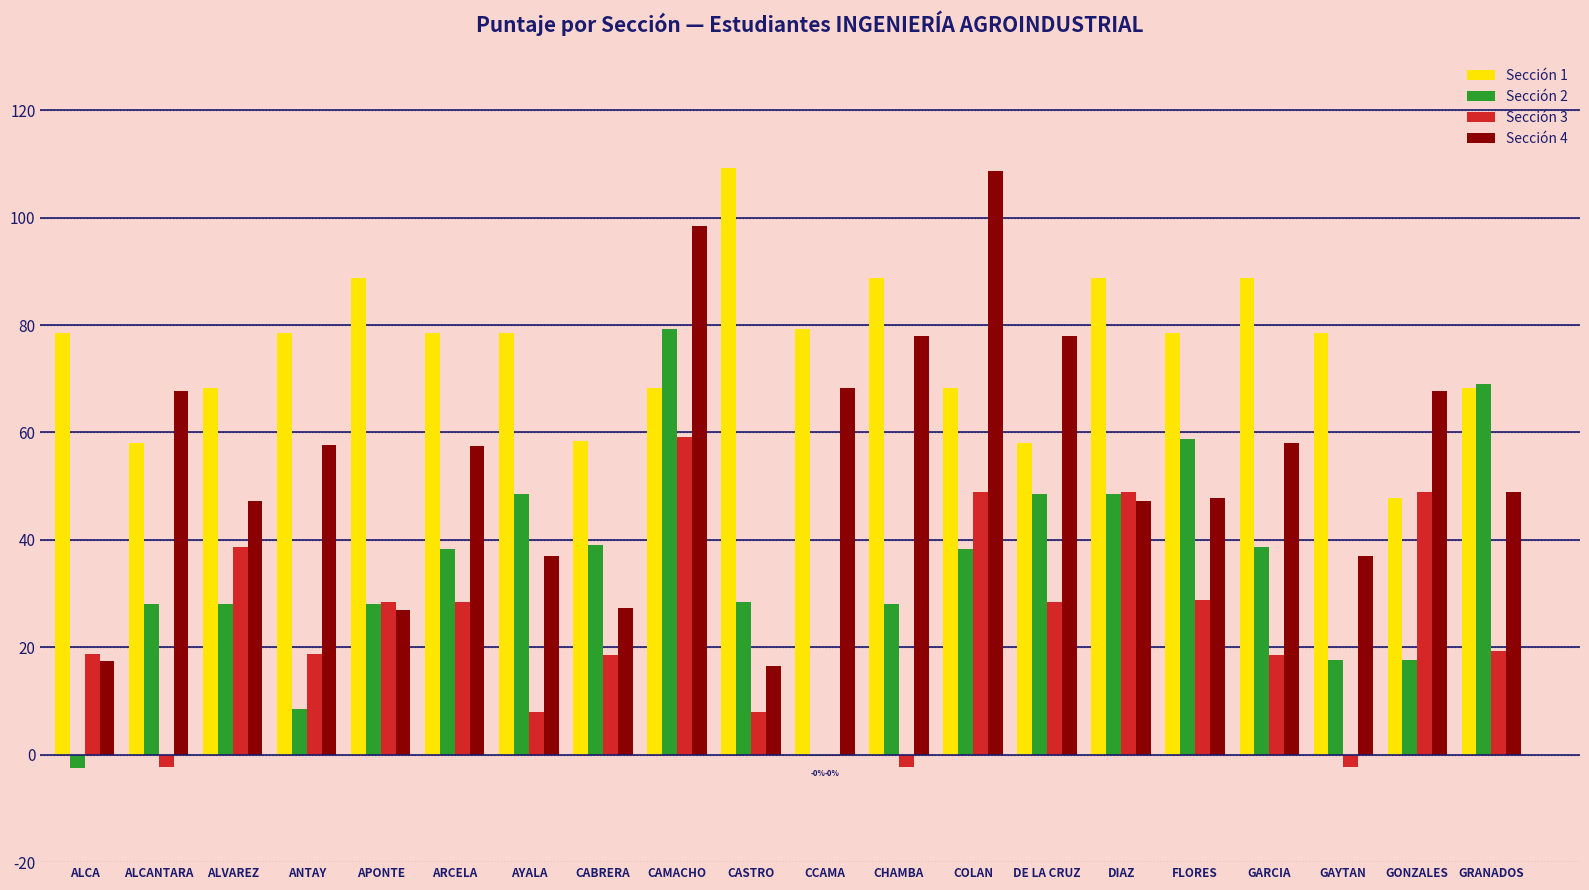

How many categories are shown in the chart?

20